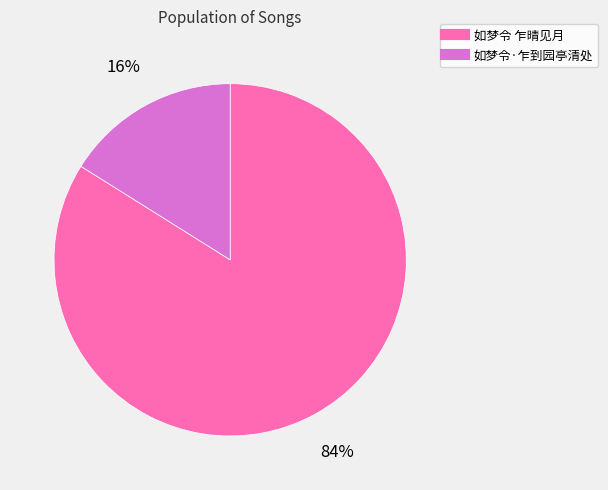

The 如梦令·乍到园亭清处 slice represents 16% of the pie. True or false?

True